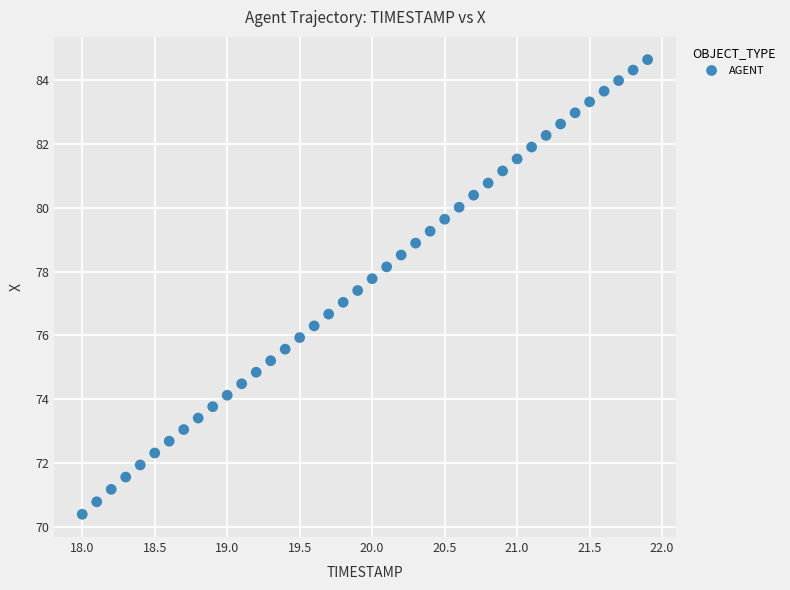

What is the range of X values (max minus min)?

3.9